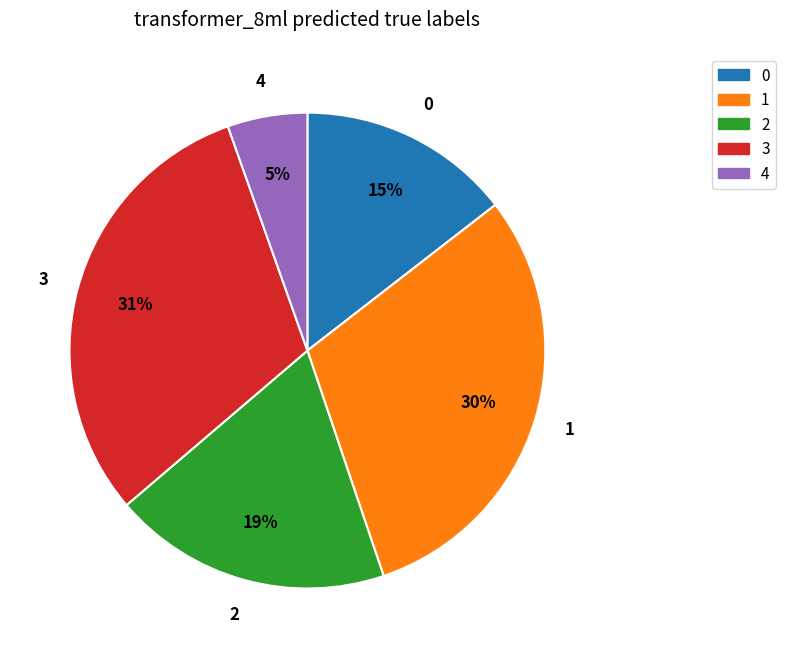

To the nearest percent, what is the average slice percentage?

20%